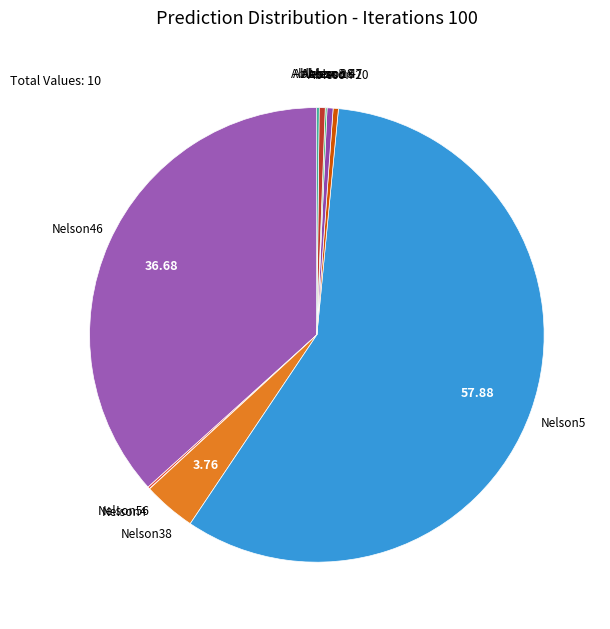

Is there any slice that represents more than half of the pie?

Yes